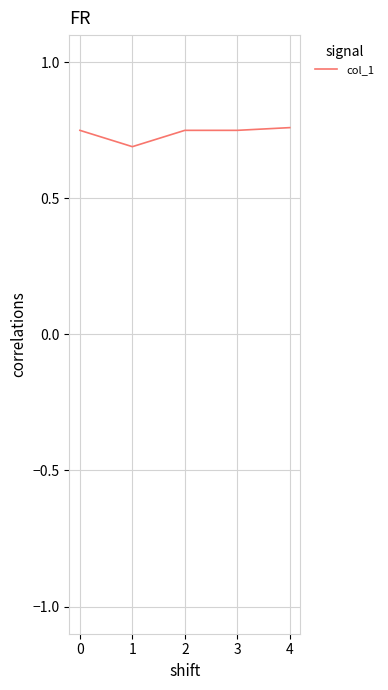

What is the minimum value shown in the chart?

0.7